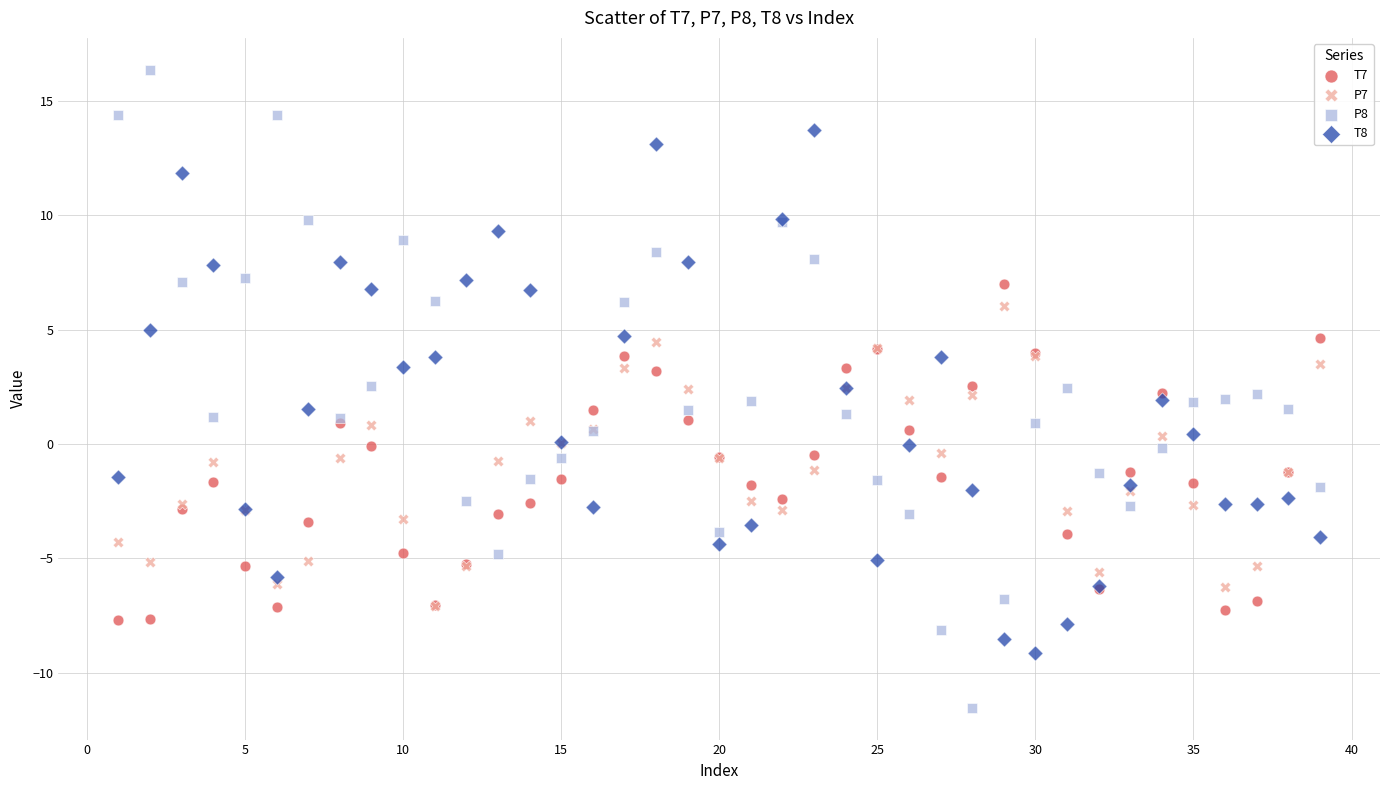

Which series reaches the minimum Y coordinate?

P8